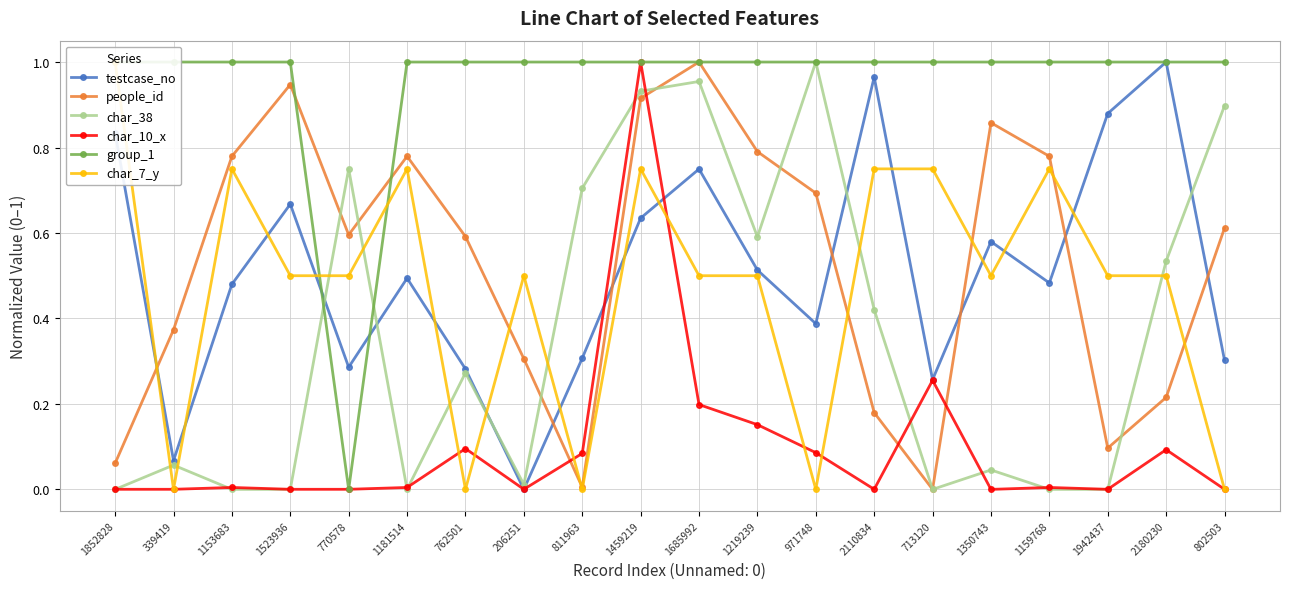

The char_10_x series shows 0.0 at 770578. True or false?

True